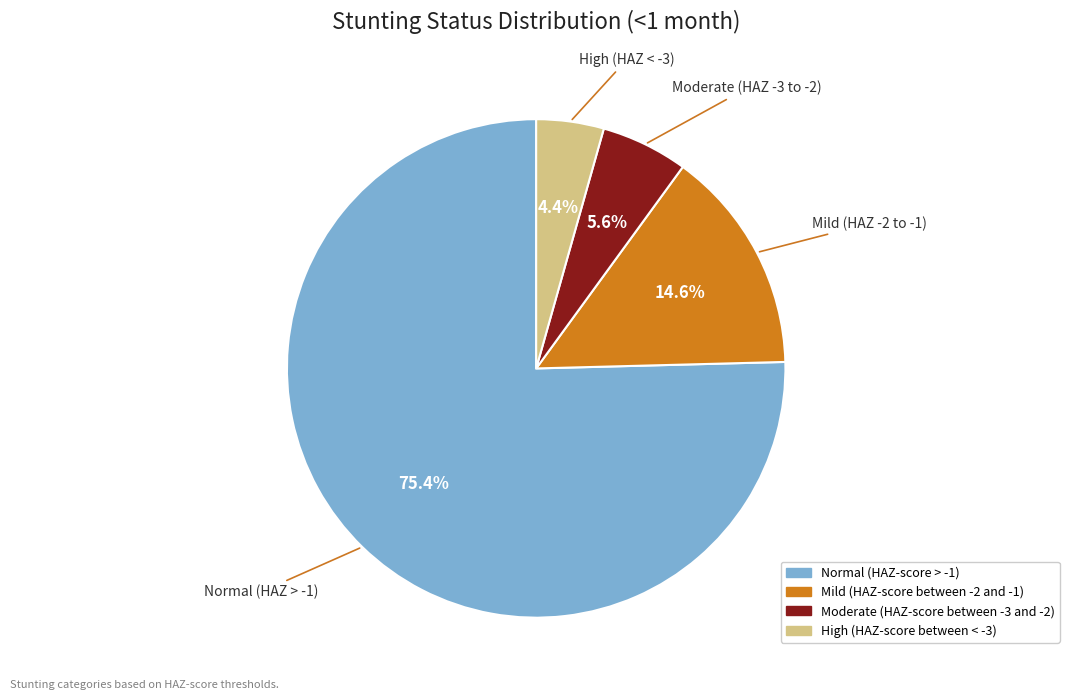

Is there any slice that represents more than half of the pie?

Yes